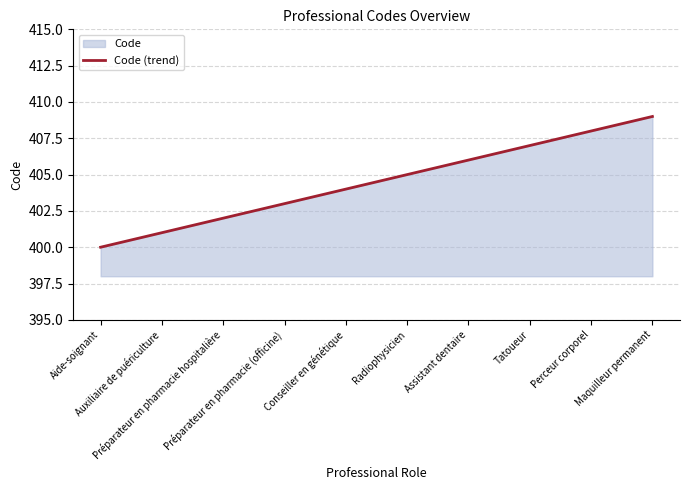

Where does the data first go above 405?

Assistant dentaire